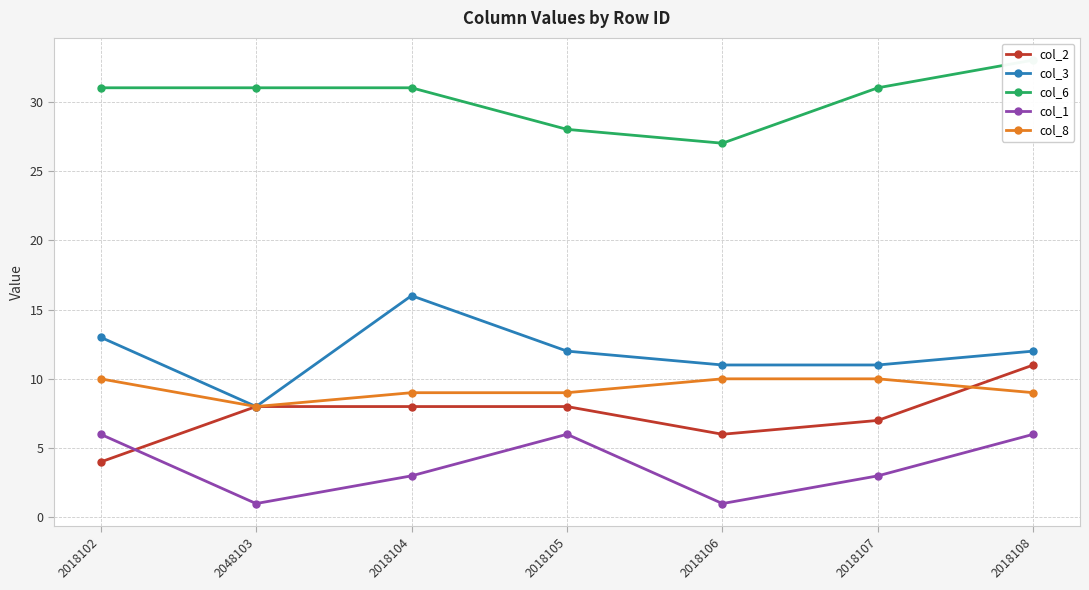

True or false: col_3 has a value of 12 at 2018105.

True